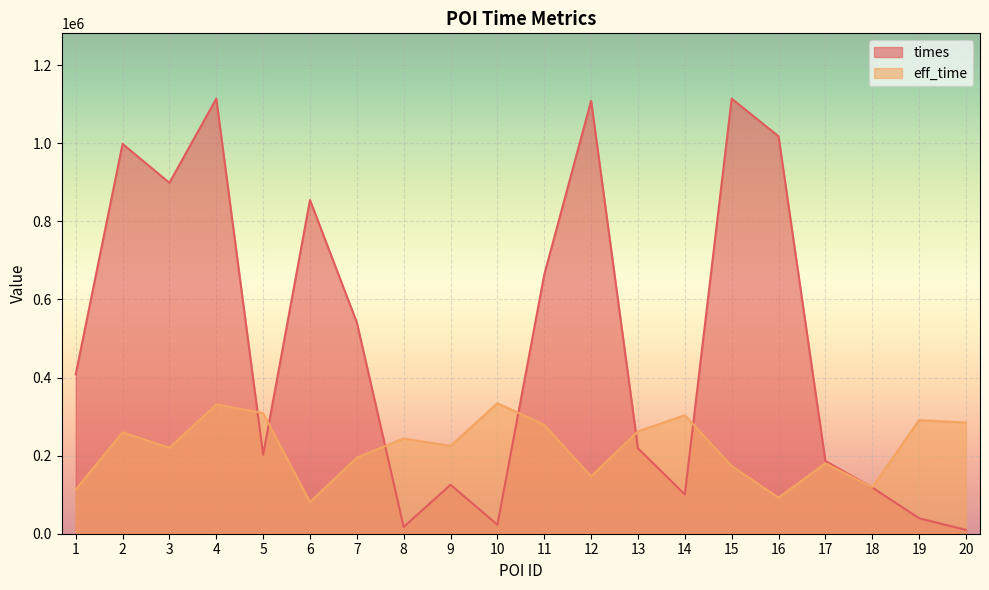

True or false: times has a value of 218676.0 at 13.

True